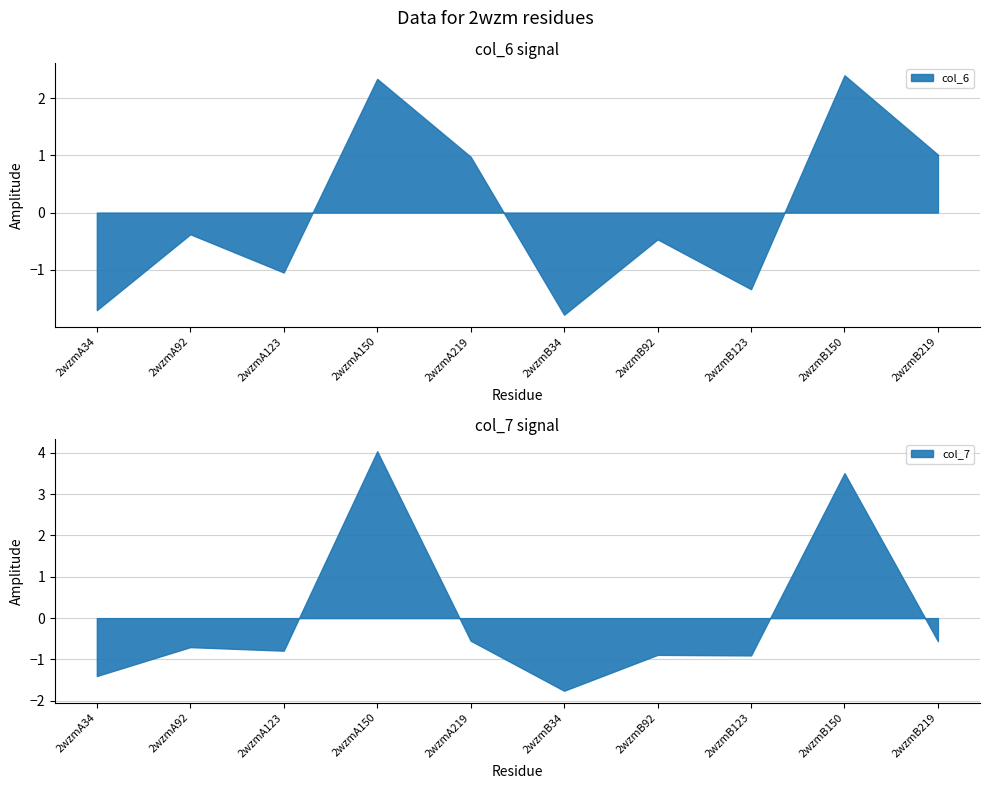

What is the highest value of the col_6 series?

2.4